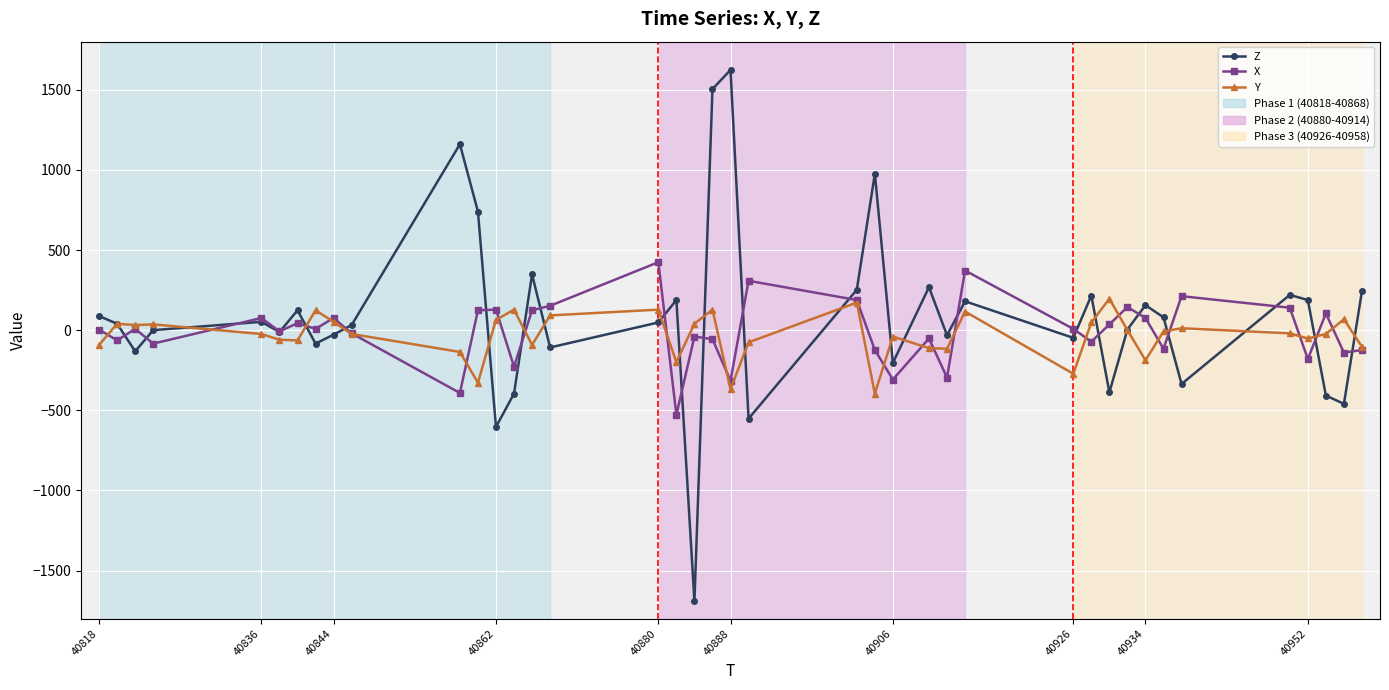

True or false: Y has more than 2 points higher than both neighbors.

True